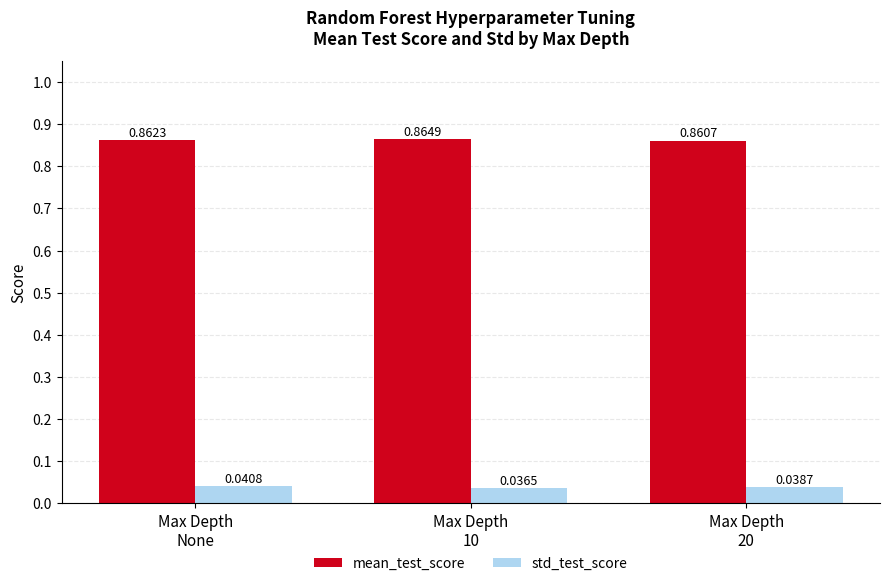

Which series has the largest total across all categories?

mean_test_score